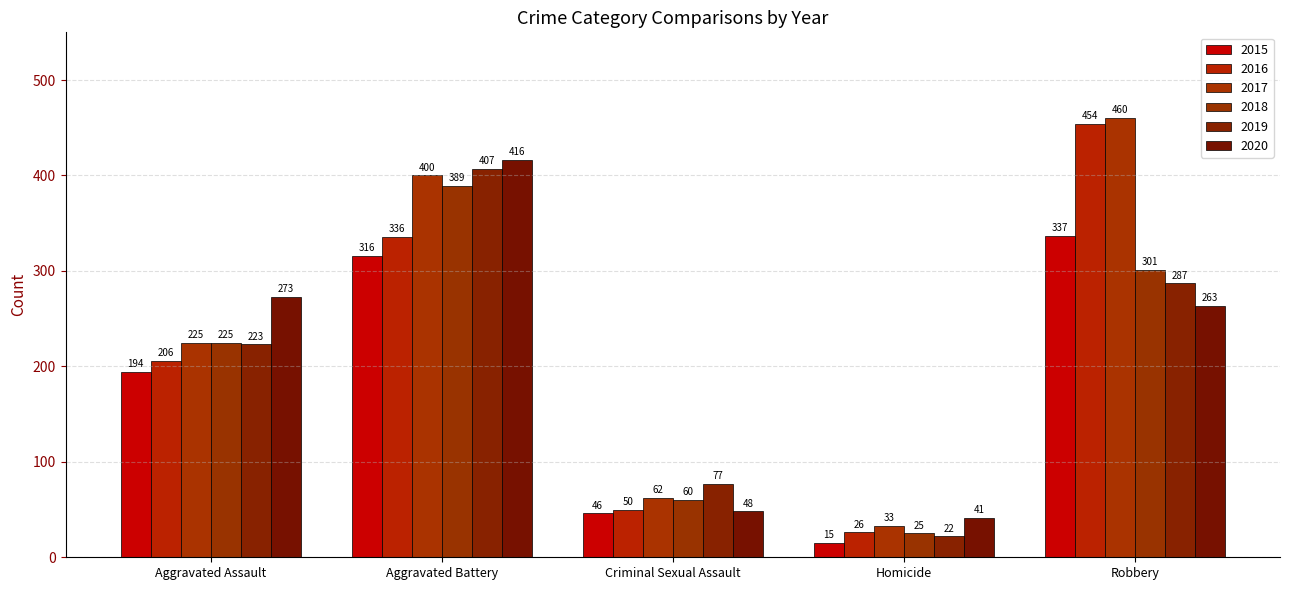

What is the difference between the second highest and second lowest values in the 2019 series?

210